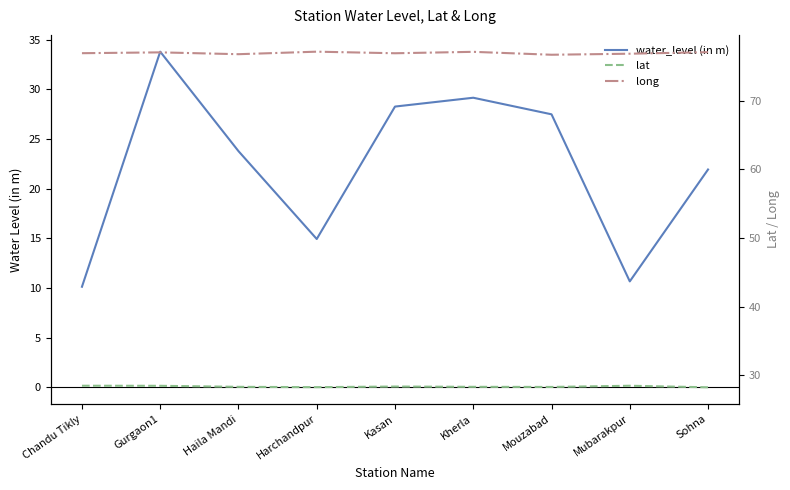

At which category does the chart reach its peak across all series?

Harchandpur